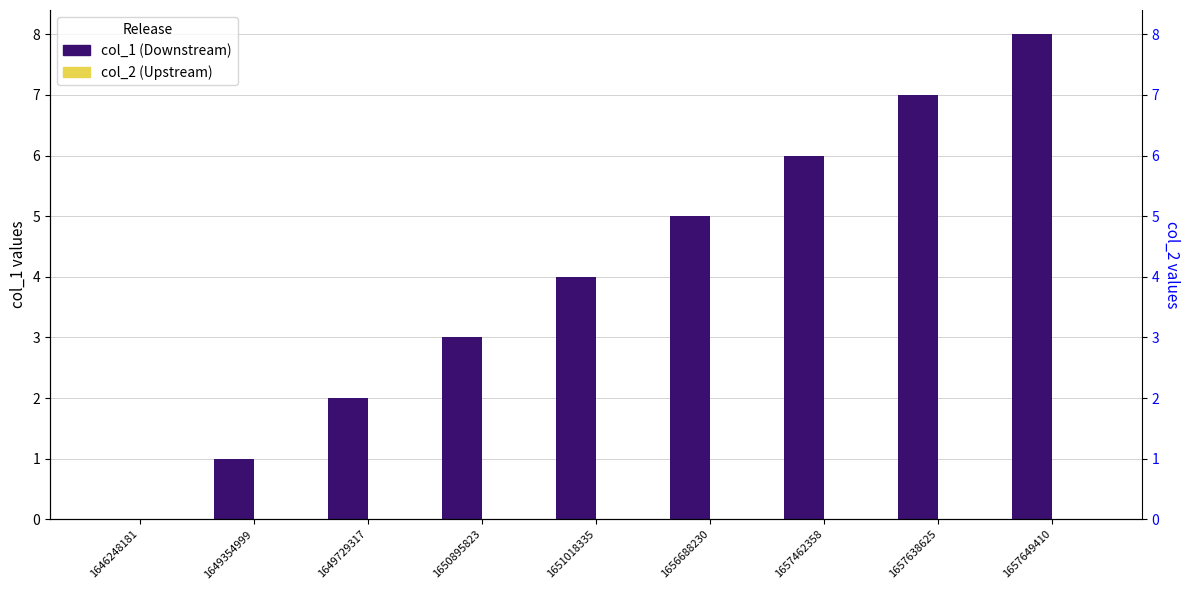

Rank the series at 1656688230 from highest to lowest value.

col_1, col_2